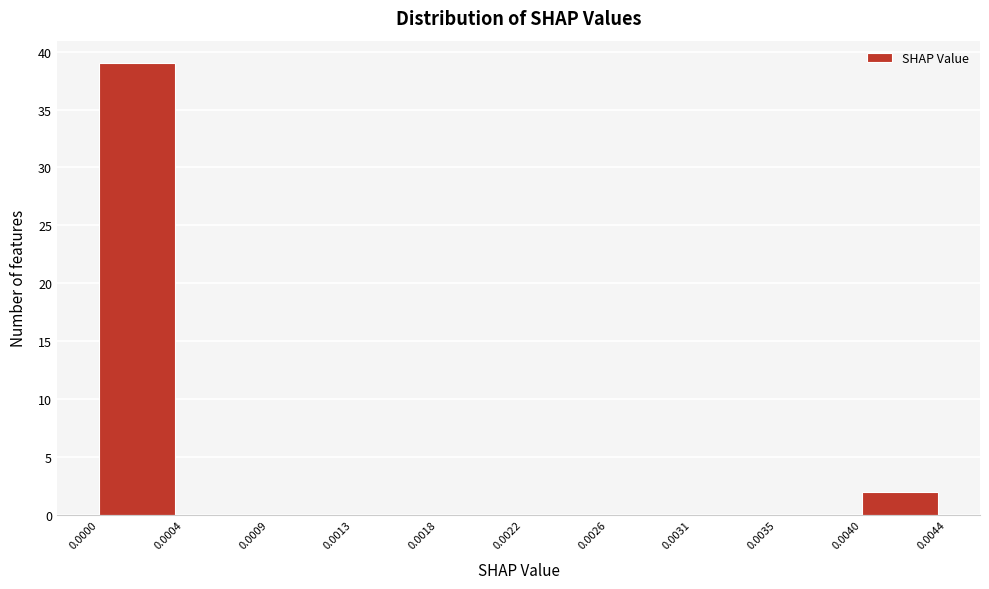

Reading left to right, transcribe all the data shown in this chart.

0.0000=39	0.0004=0	0.0009=0	0.0013=0	0.0018=0	0.0022=0	0.0026=0	0.0031=0	0.0035=0	0.0040=2